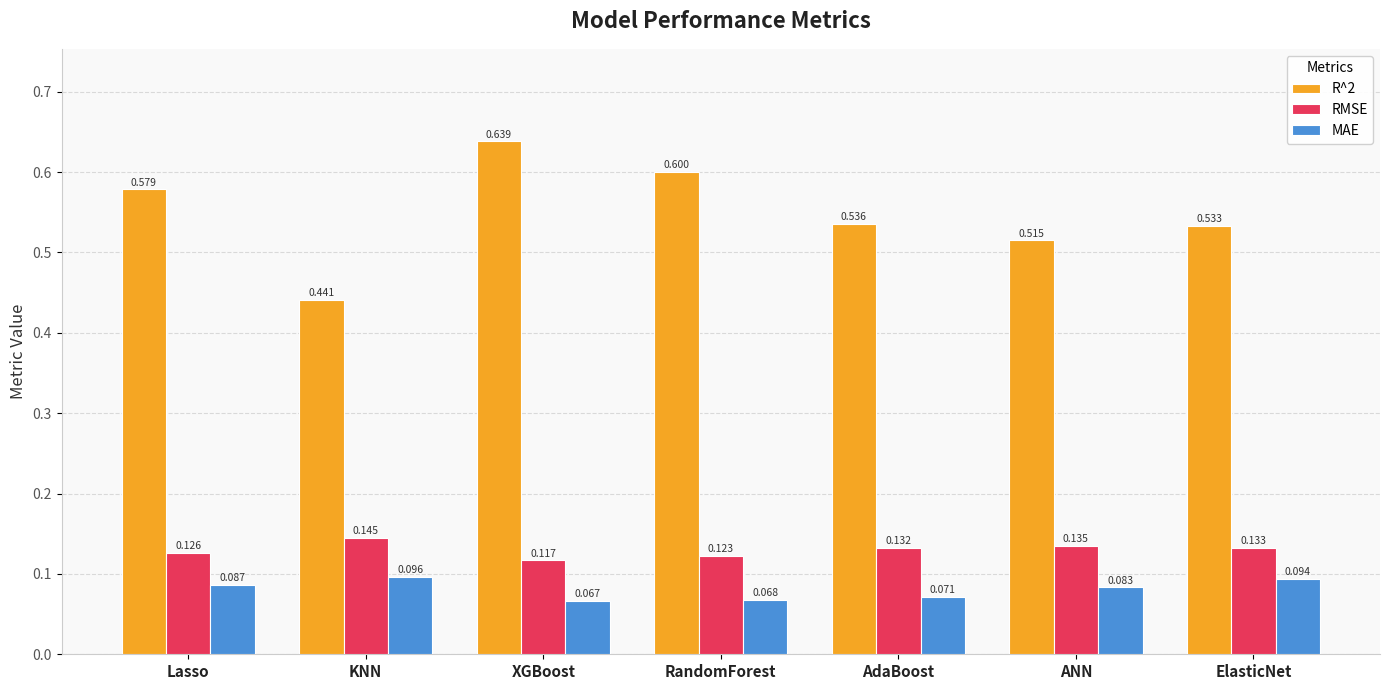

At which label does R^2 reach its peak?

XGBoost